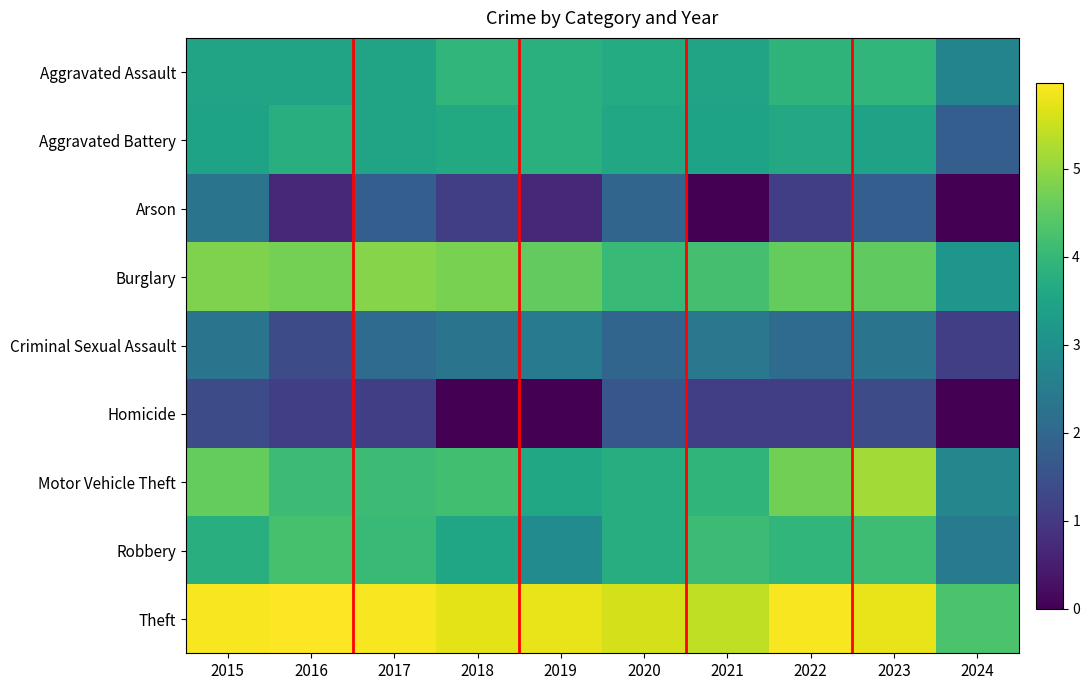

At which category is the sum across all series the highest?

2023